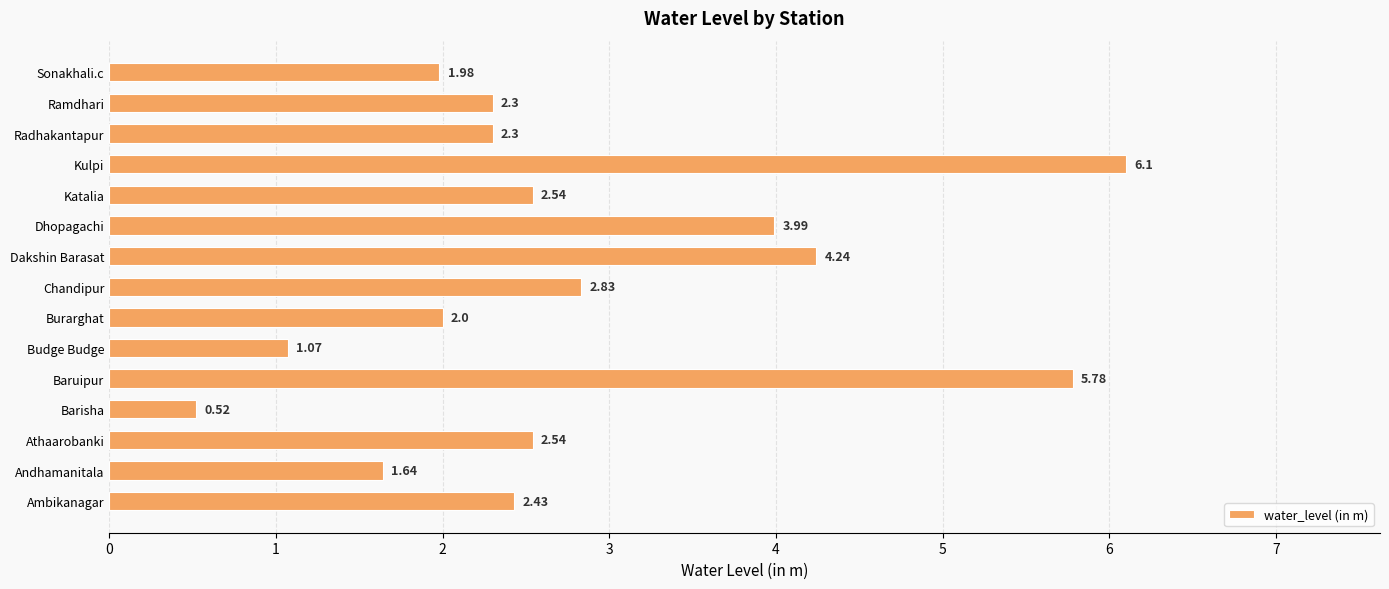

How many bars are there in total?

15